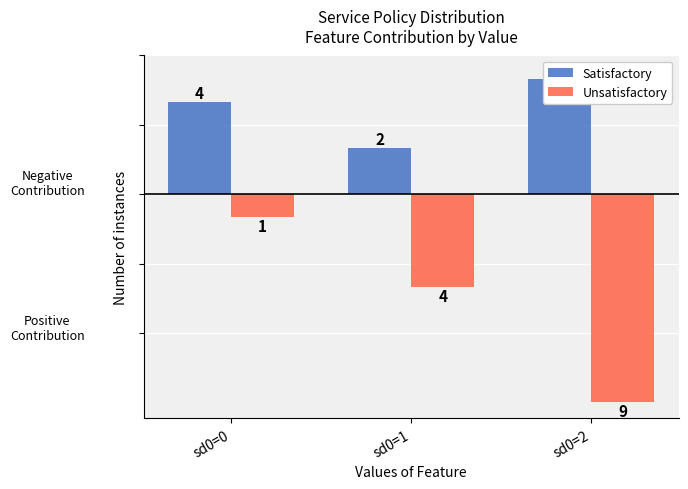

What is the spread (max minus min) of values at sd0=1?

6